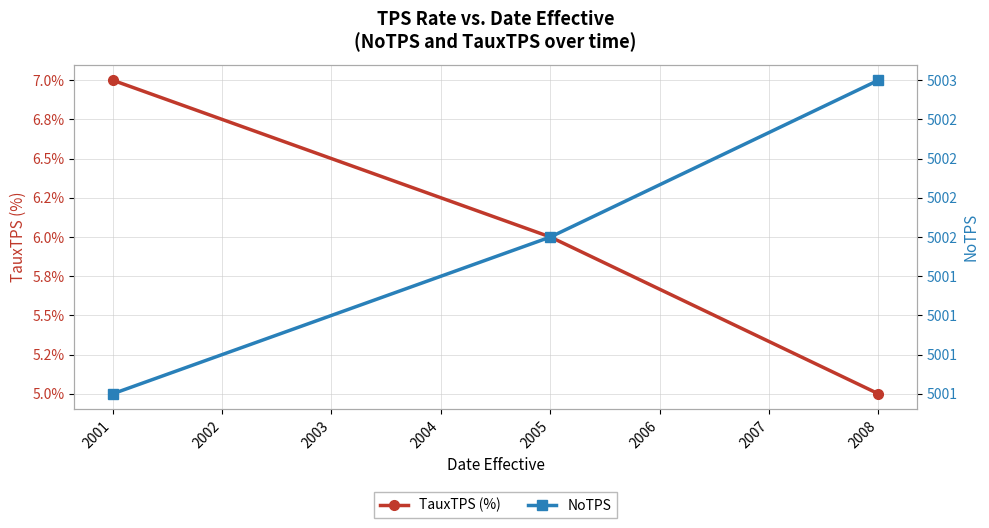

What is the minimum value shown in the chart?

5